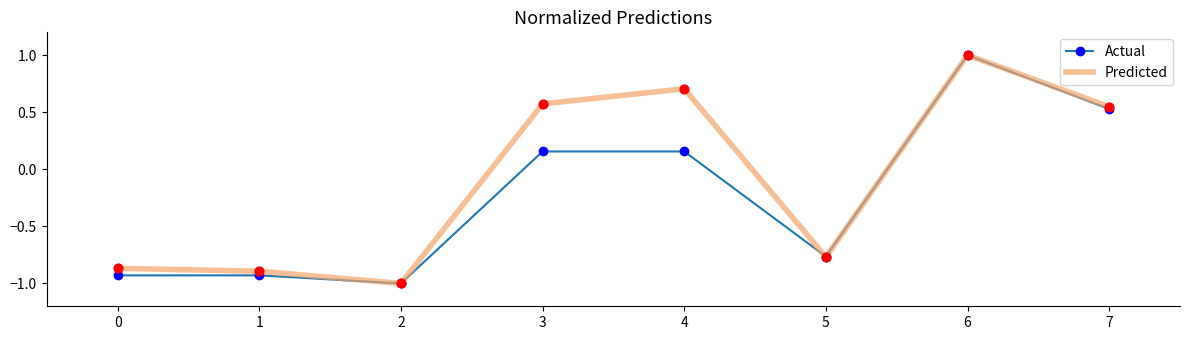

At which category is the sum across all series the highest?

6